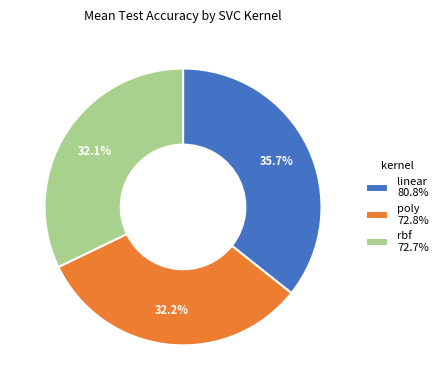

How many slices are in this pie chart?

3